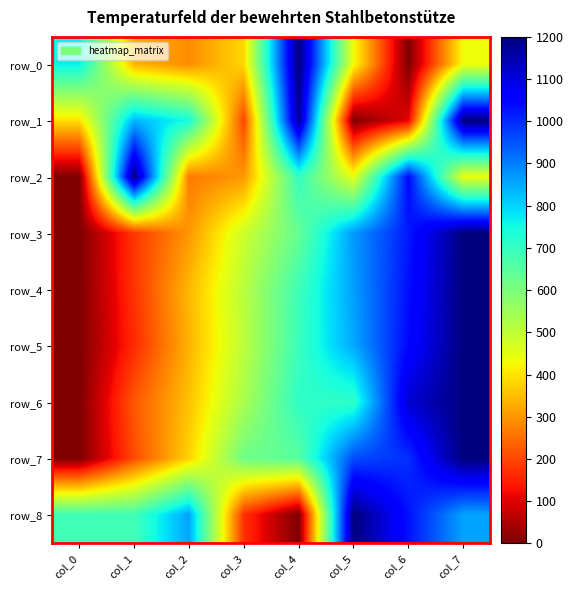

Where does the row_1 series first go above 744?

col_1